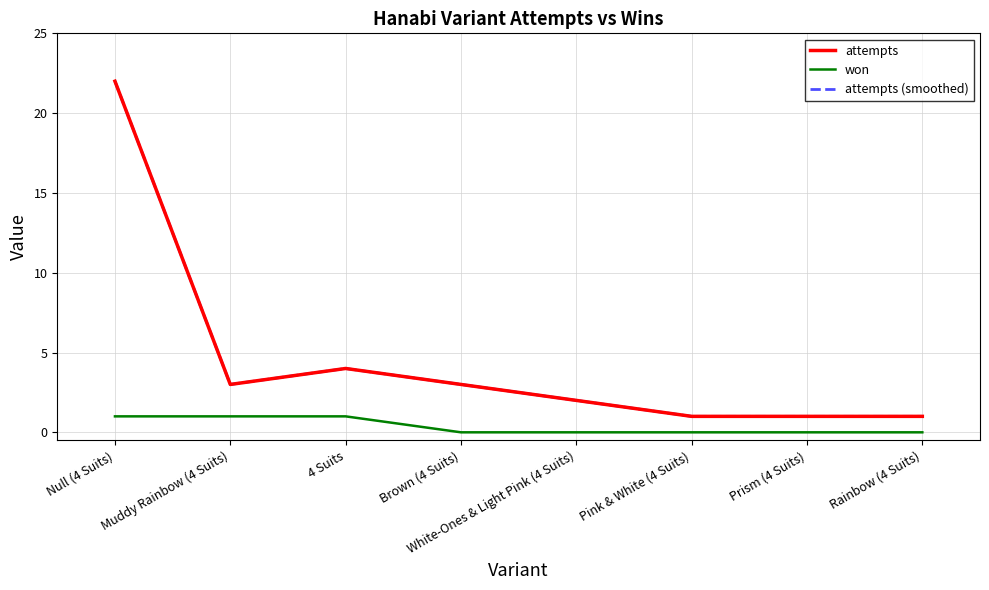

Count the number of data series in this chart.

3